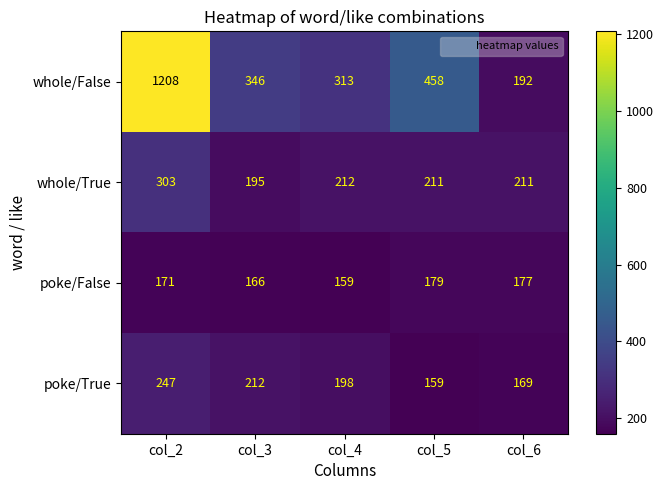

What is the total value across all series at col_6?

749